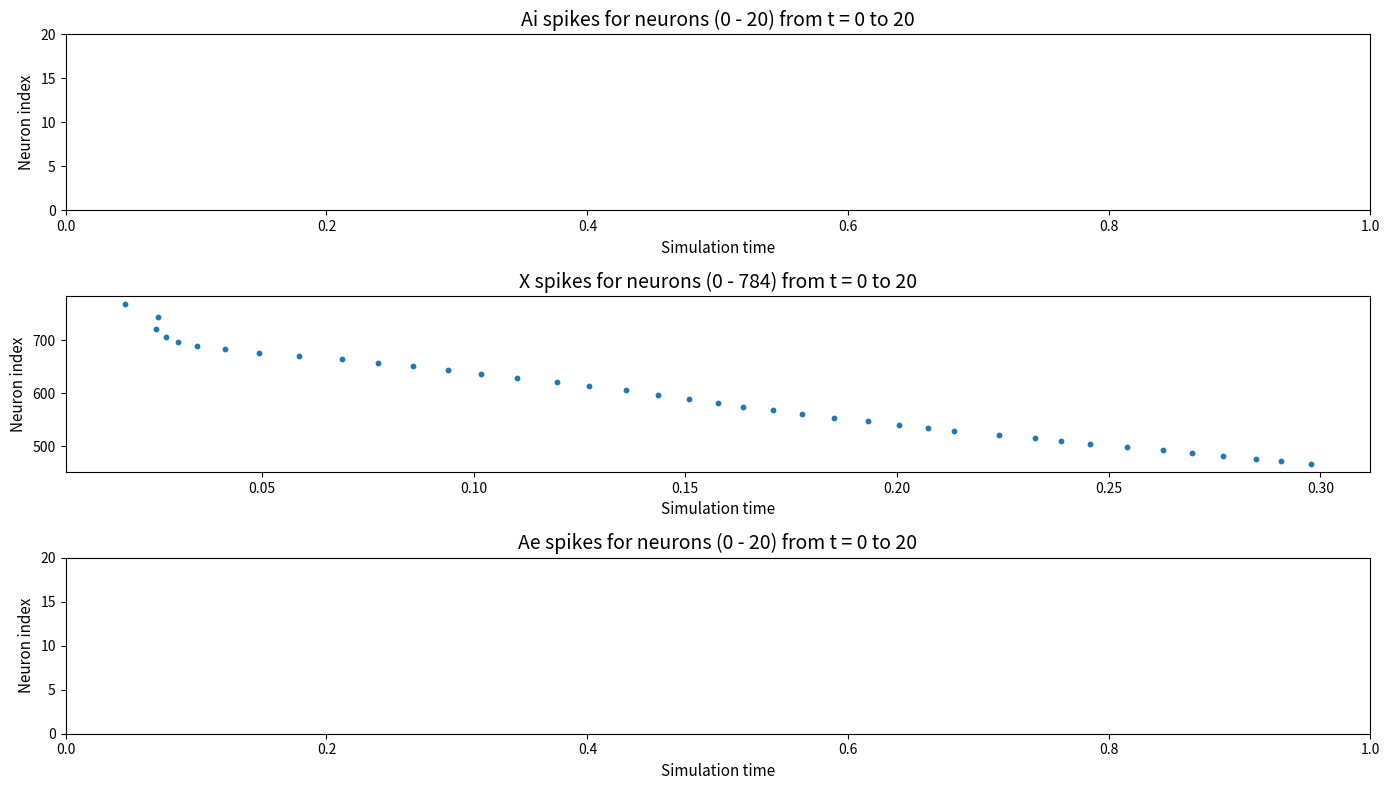

What is the range of X values (max minus min)?

0.3